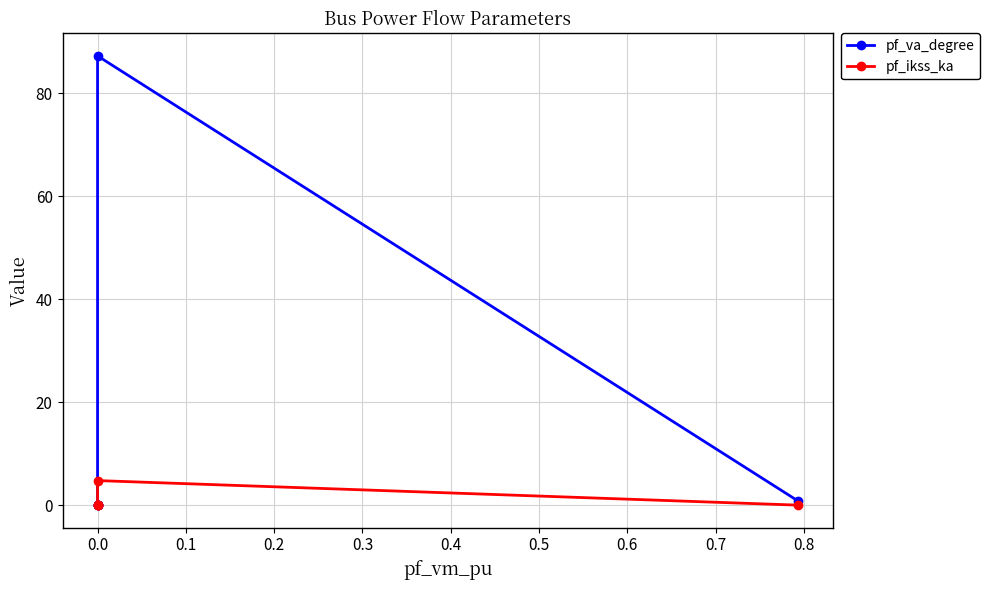

Is this an area chart (filled region under the line)?

No